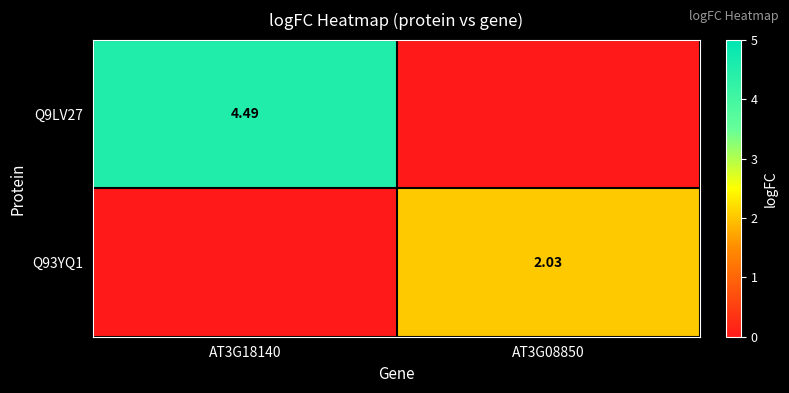

What is the sum of the Q9LV27 values at AT3G08850 and AT3G18140?

4.5